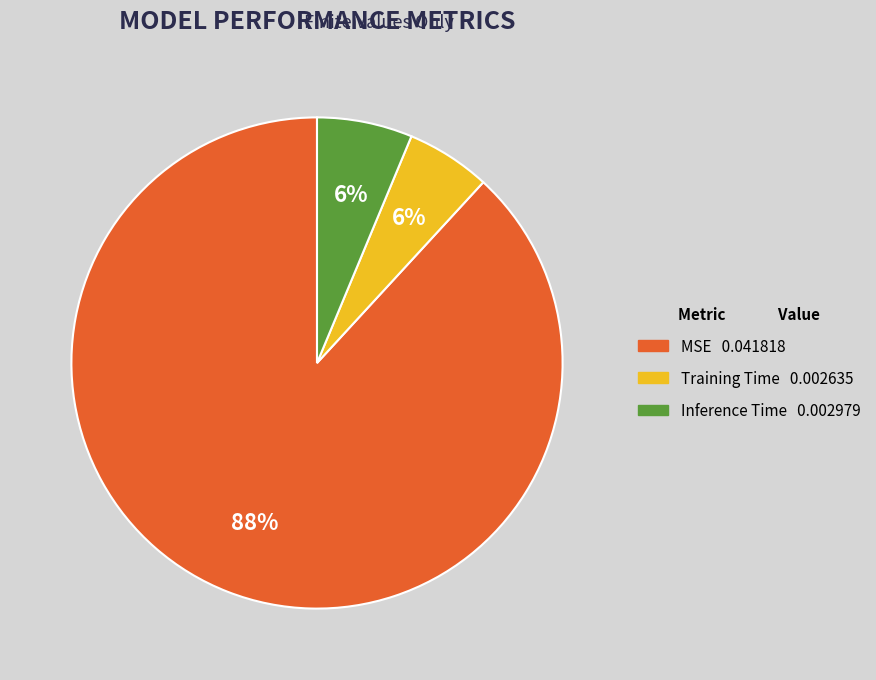

Is it true that Training Time is 1% of the pie?

False